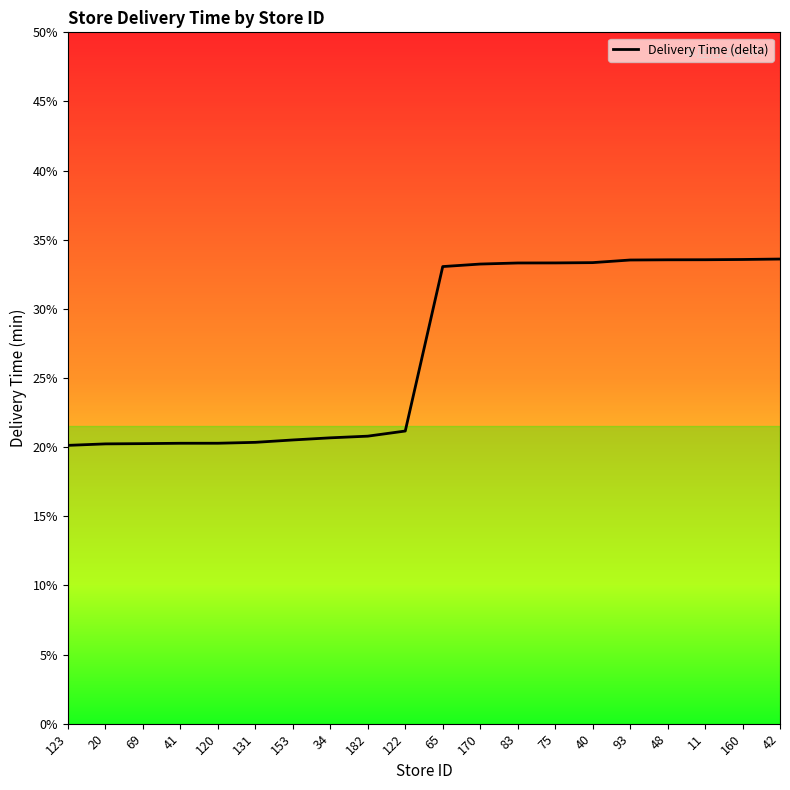

What is the difference between the maximum and minimum values?

13.5